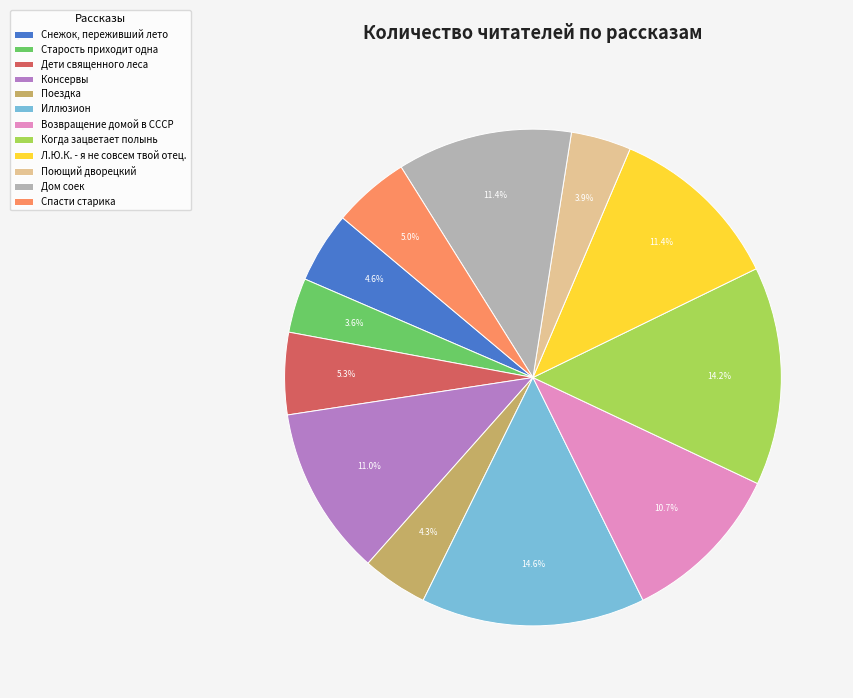

True or false: Дети священного леса accounts for 1% of the total.

False